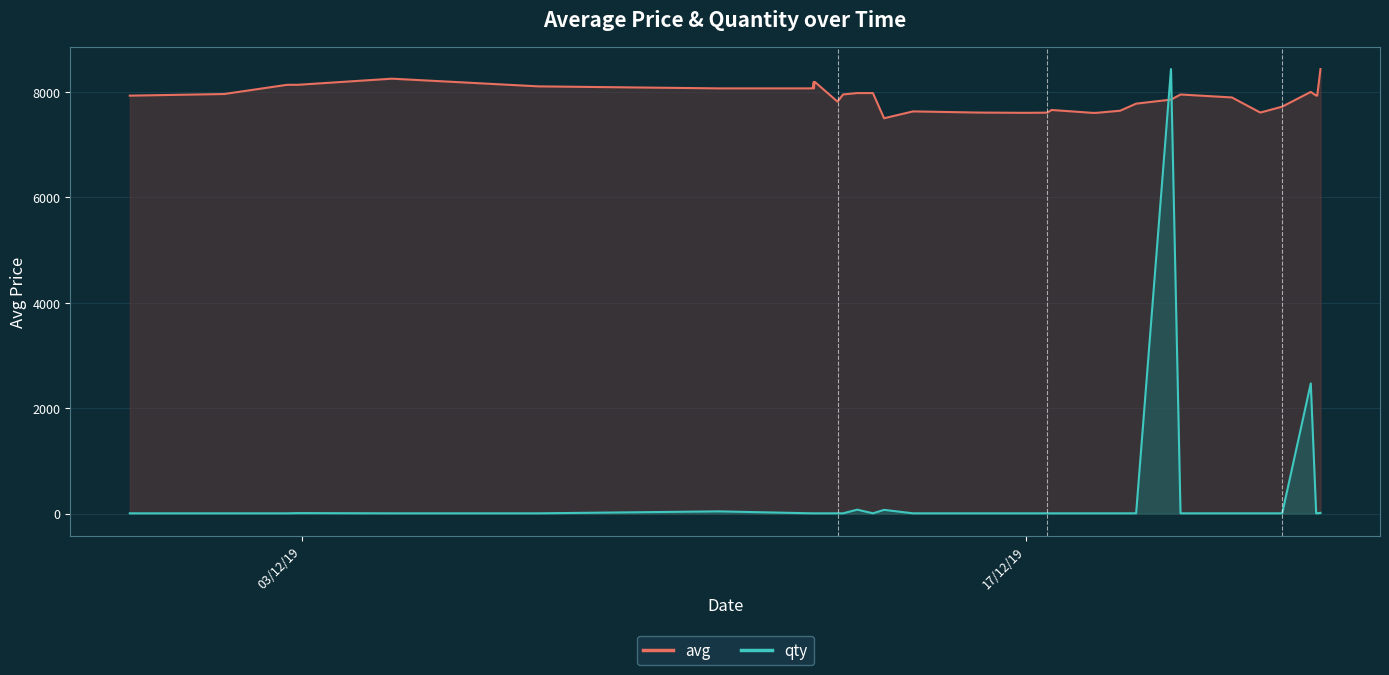

Which series has the widest spread of values?

qty